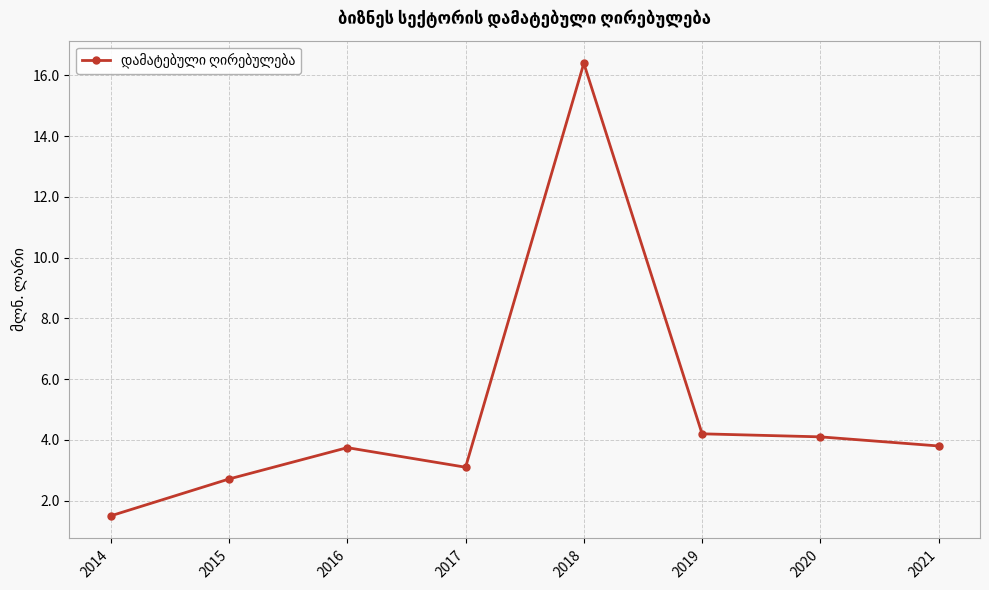

The chart shows a value of 5.4 at 2017. True or false?

False